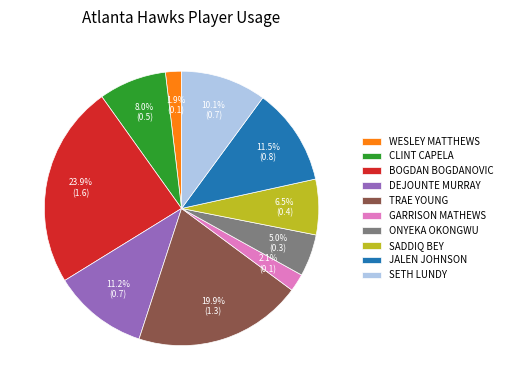

Which category has the biggest portion of the pie?

BOGDAN BOGDANOVIC